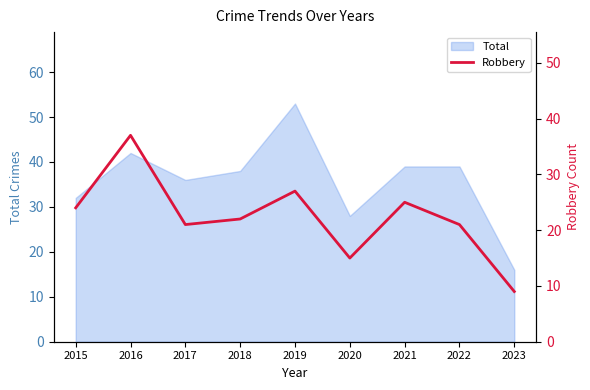

Rank the categories by value from highest to lowest.

2016, 2019, 2021, 2015, 2018, 2017, 2022, 2020, 2023